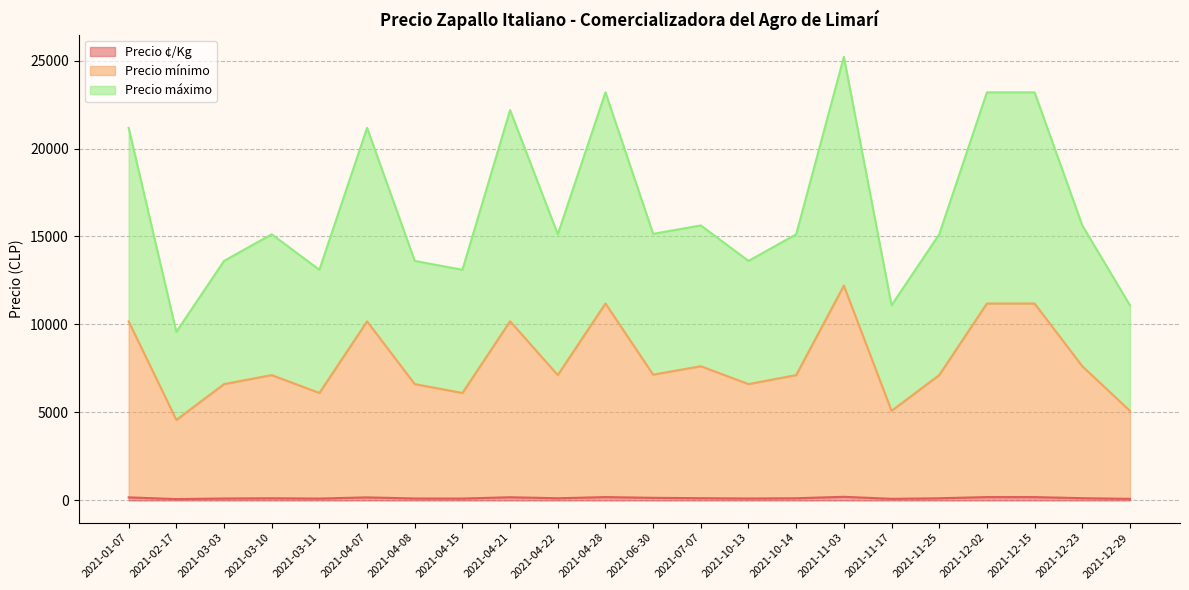

List the labels in order of Precio mínimo value, largest first.

2021-11-03, 2021-04-28, 2021-12-02, 2021-12-15, 2021-04-21, 2021-01-07, 2021-04-07, 2021-07-07, 2021-12-23, 2021-06-30, 2021-03-10, 2021-04-22, 2021-10-14, 2021-11-25, 2021-03-03, 2021-04-08, 2021-10-13, 2021-03-11, 2021-04-15, 2021-11-17, 2021-12-29, 2021-02-17